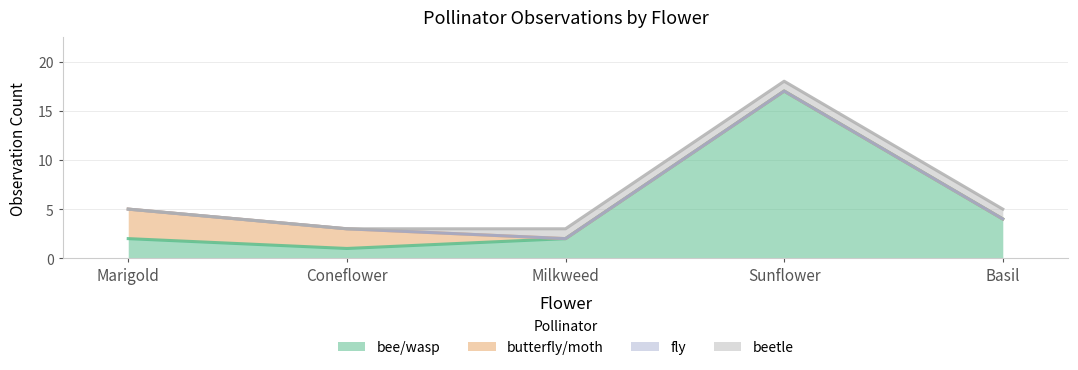

What is the maximum value shown in the chart?

17